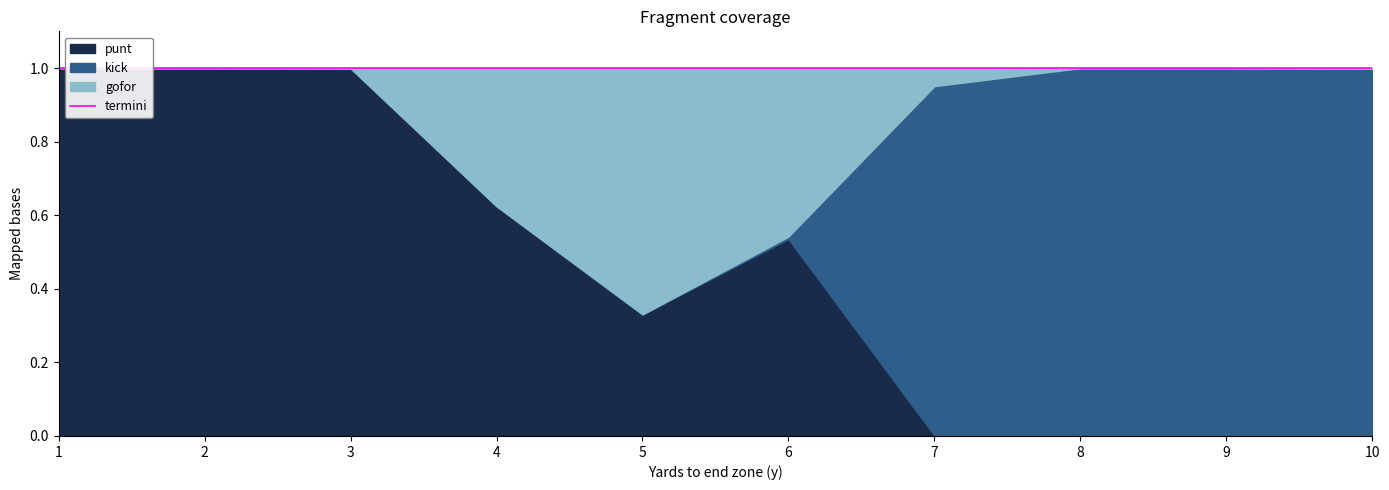

What is the greatest value displayed?

1.0